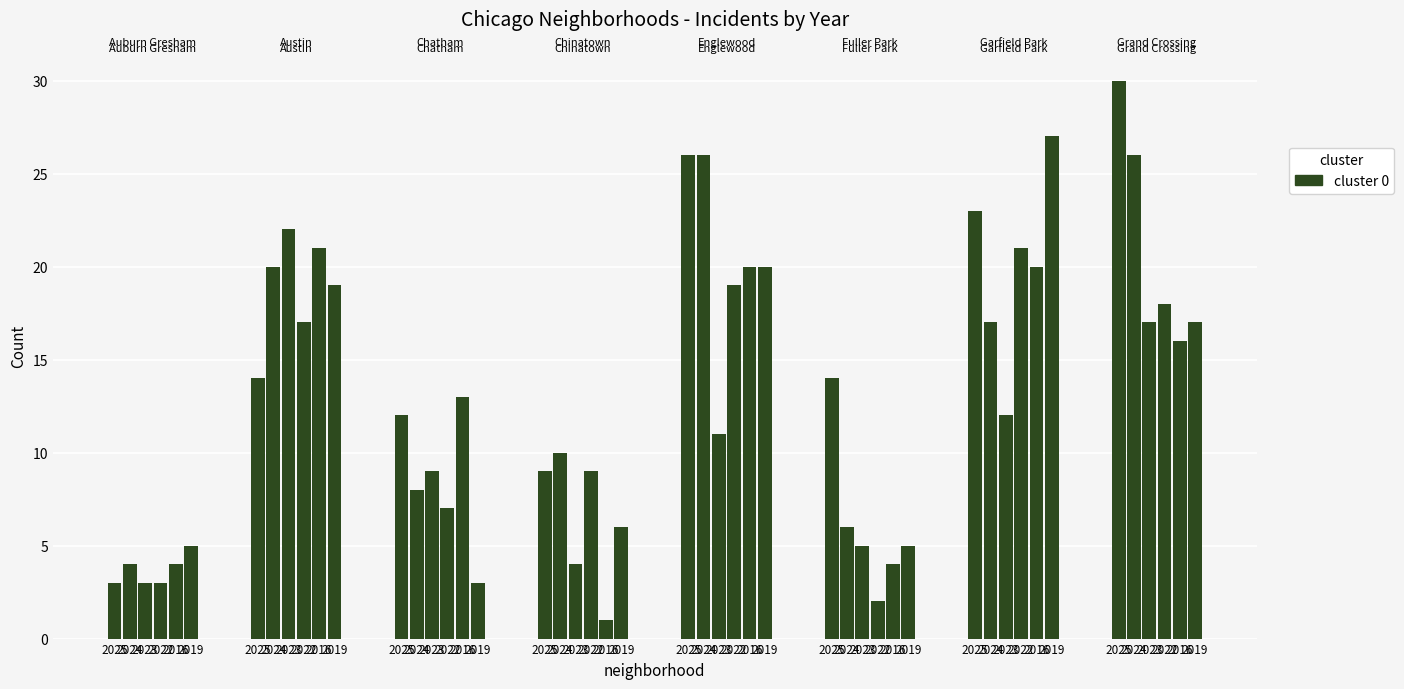

What is the difference between the 2025 values at 2 and 6?

11